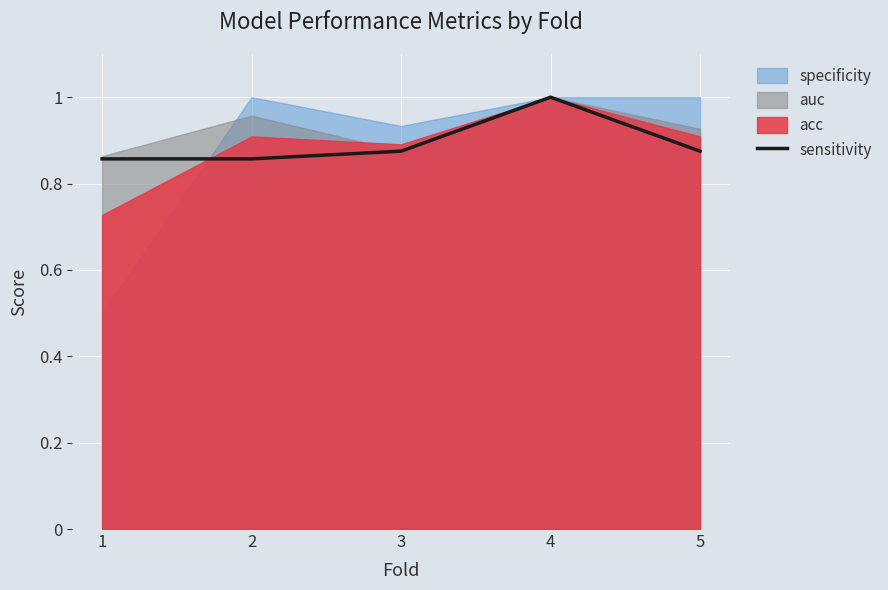

At which label is the value closest to 0?

1